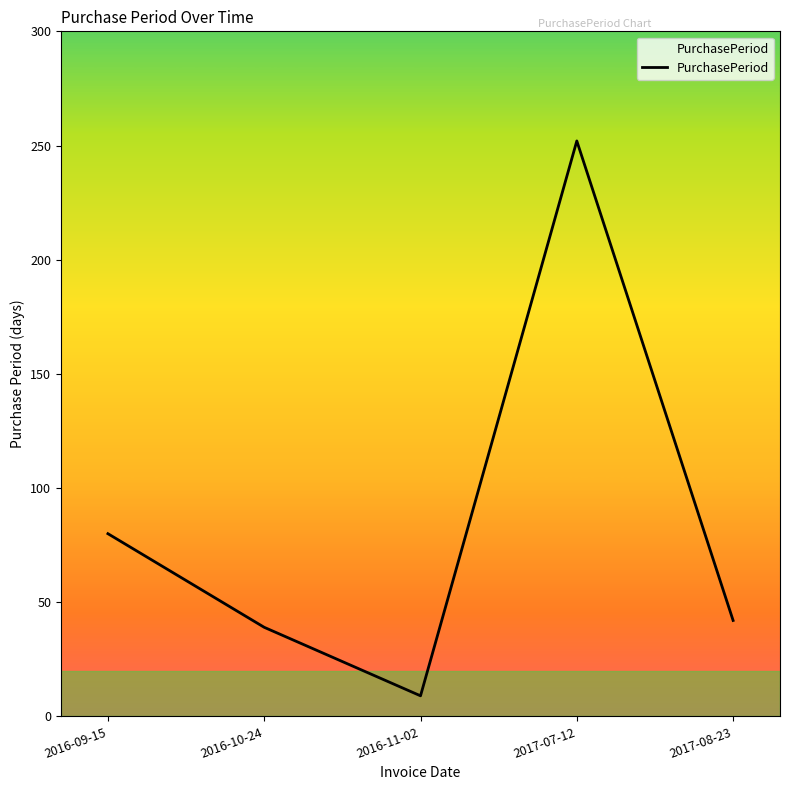

How many series are shown in this chart?

1